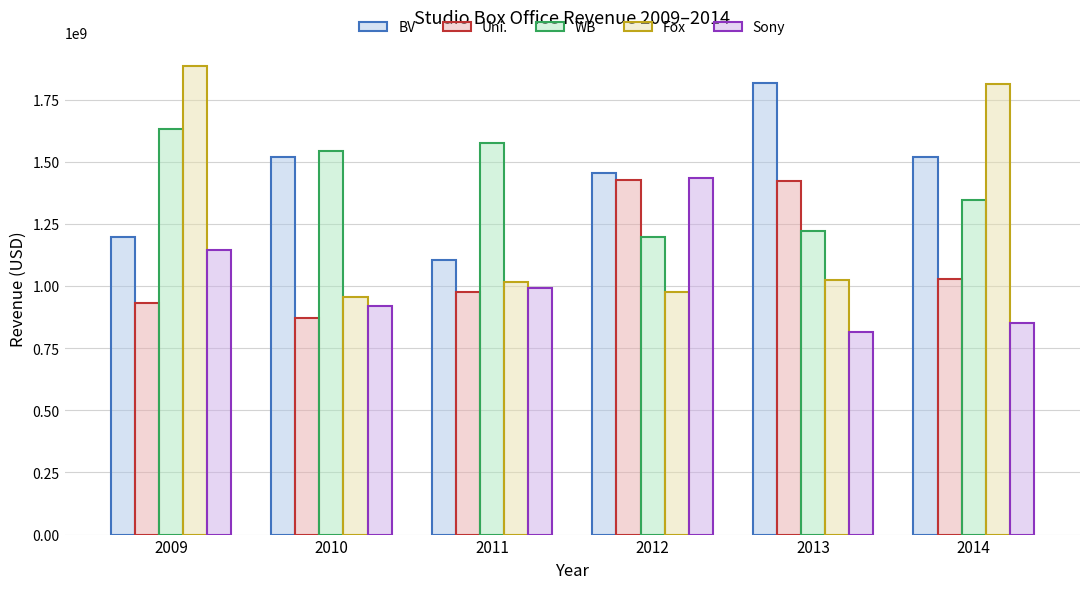

At which label does WB first exceed 1543826301?

2009